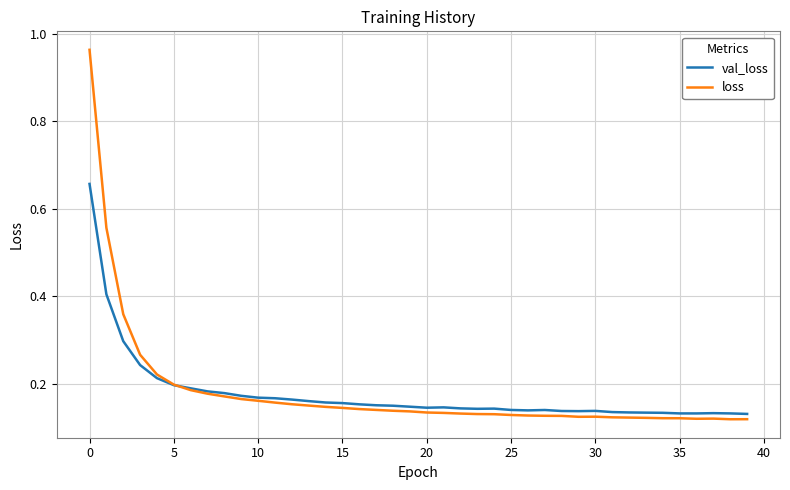

Which series has the largest range (max minus min)?

loss